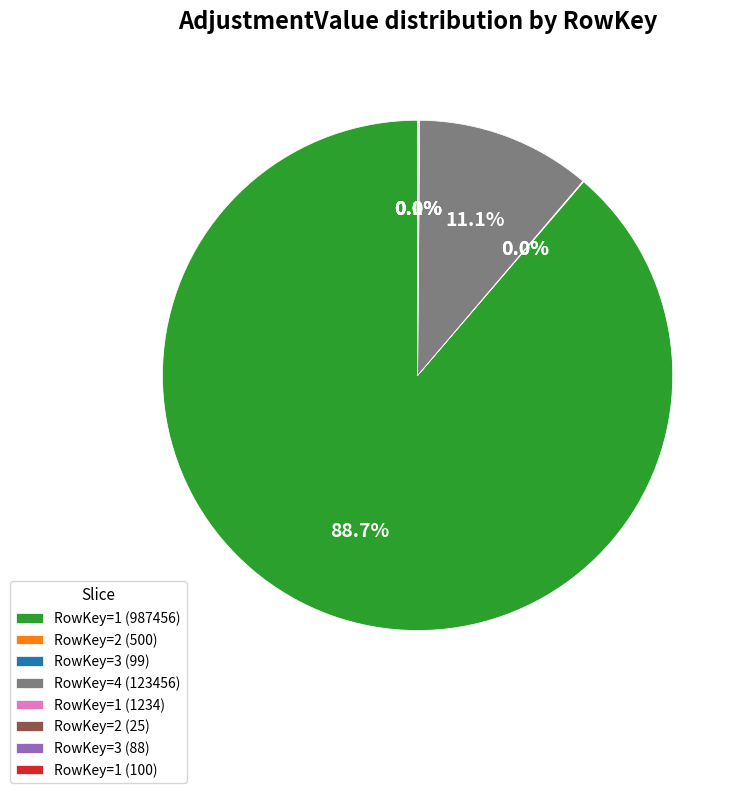

Is there any slice that represents more than half of the pie?

Yes